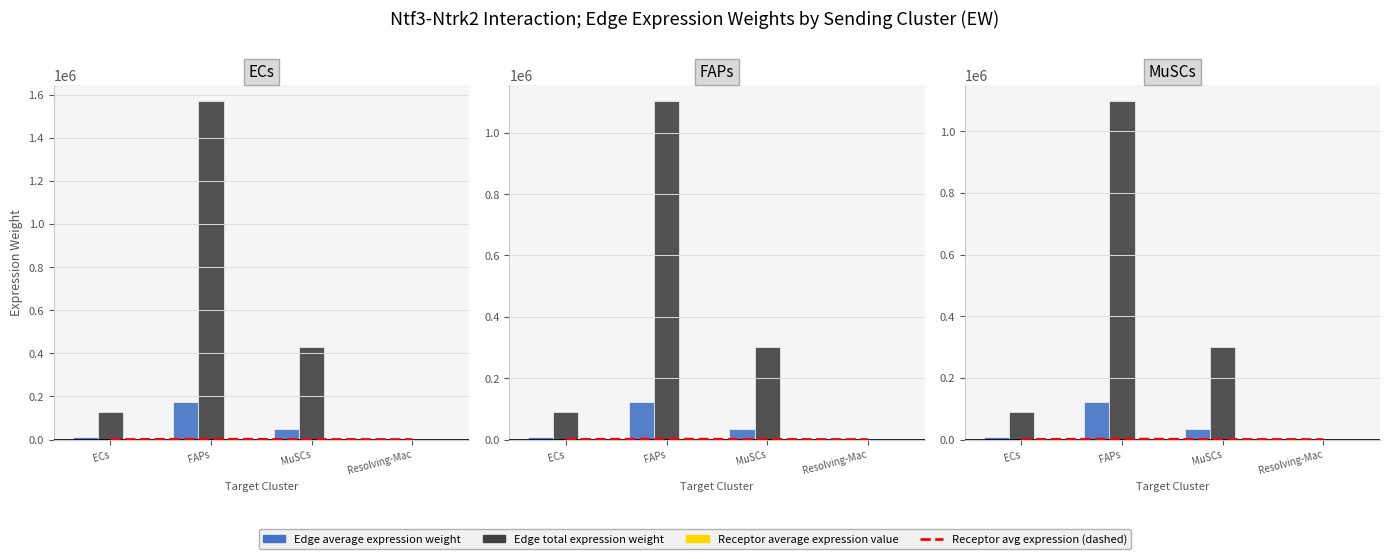

Read the Receptor average expression value value at FAPs.

1414.7